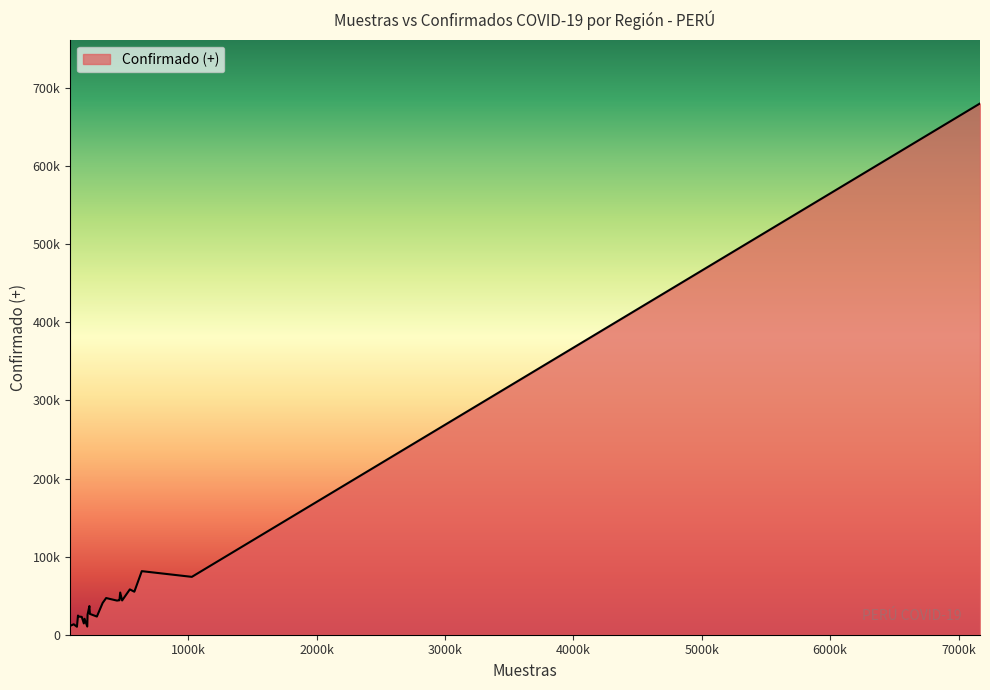

Reading left to right, extract all data points from this chart.

LIMA METROPOLITANA=680185	CALLAO=81389	LA LIBERTAD=58027	AREQUIPA=74080	MOQUEGUA=23255	CUSCO=43848	LAMBAYEQUE=46952	PIURA=53991	AMAZONAS=23343	ICA=40701	JUNIN=55066	ANCASH=44327	CAJAMARCA=43708	HUANUCO=25765	APURIMAC=14427	PUNO=26630	TACNA=20391	LORETO=36425	SAN MARTIN=36655	AYACUCHO=22820	HUANCAVELICA=10199	PASCO=10435	TUMBES=13371	UCAYALI=24520	MADRE DE DIOS=11308	LIMA REGIÓN=44128